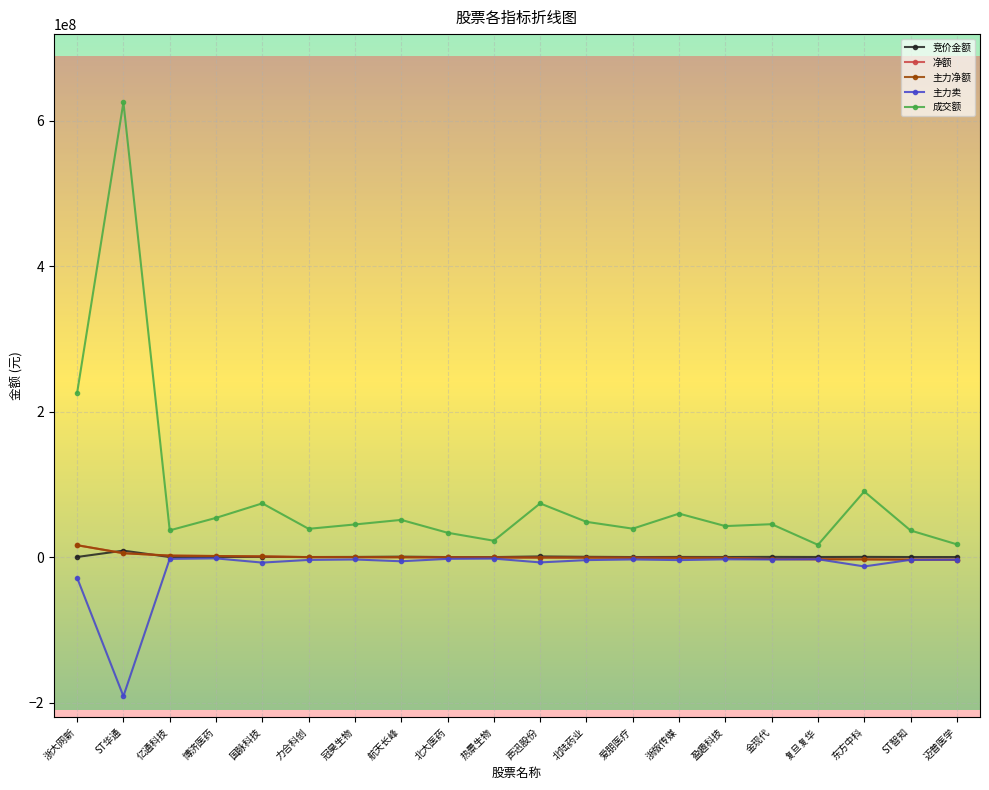

Which has a higher value, 浙版传媒 or 热景生物?

浙版传媒